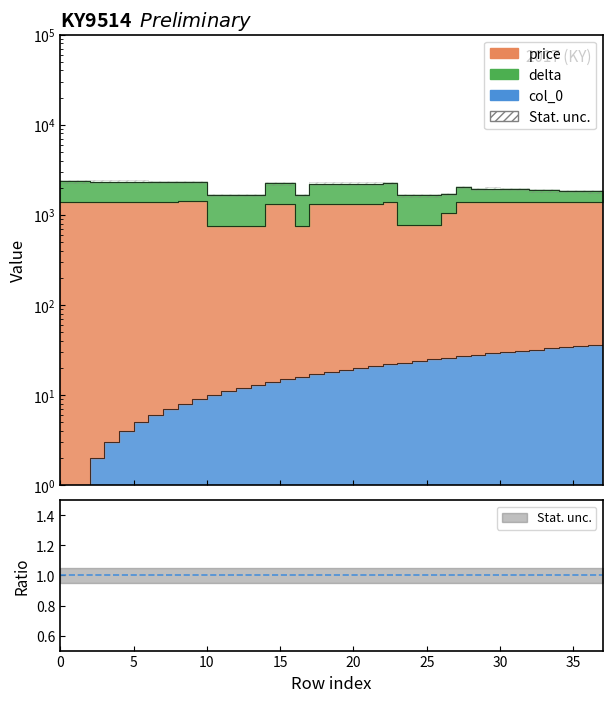

Is it true that price equals 754 at 12?

True